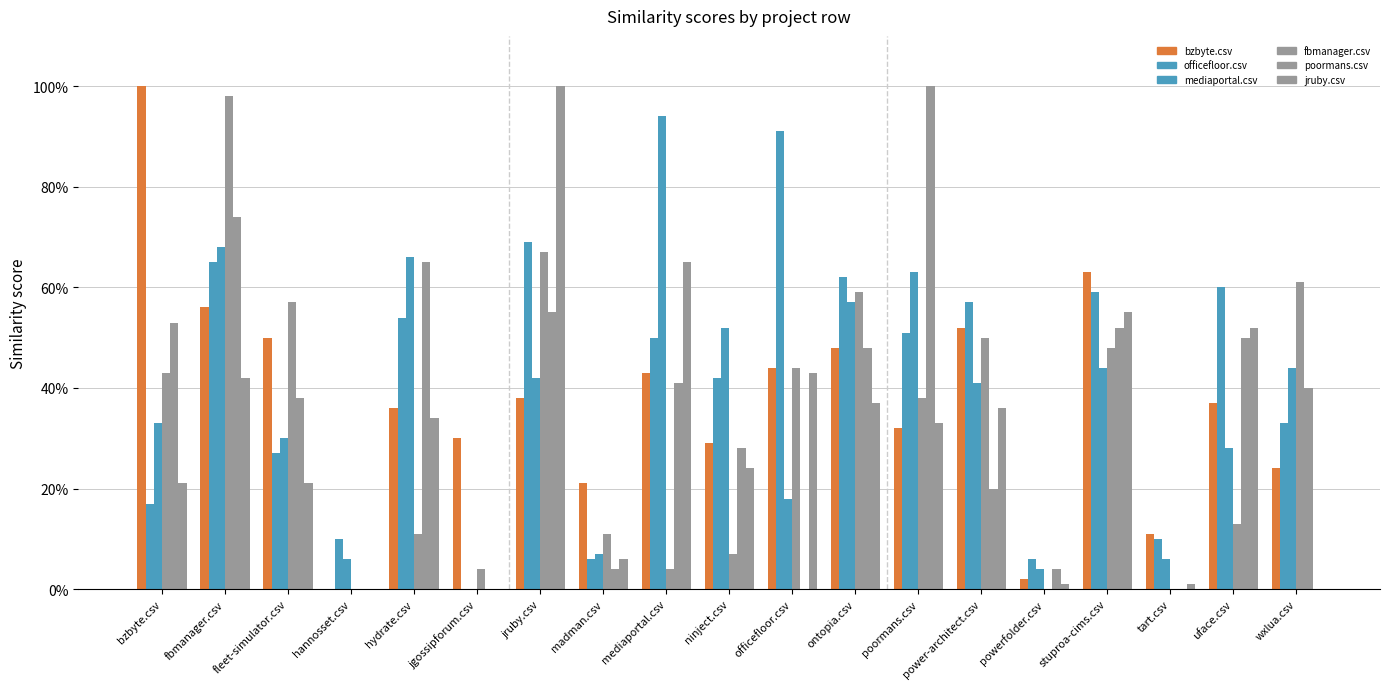

Are the bars horizontal?

No